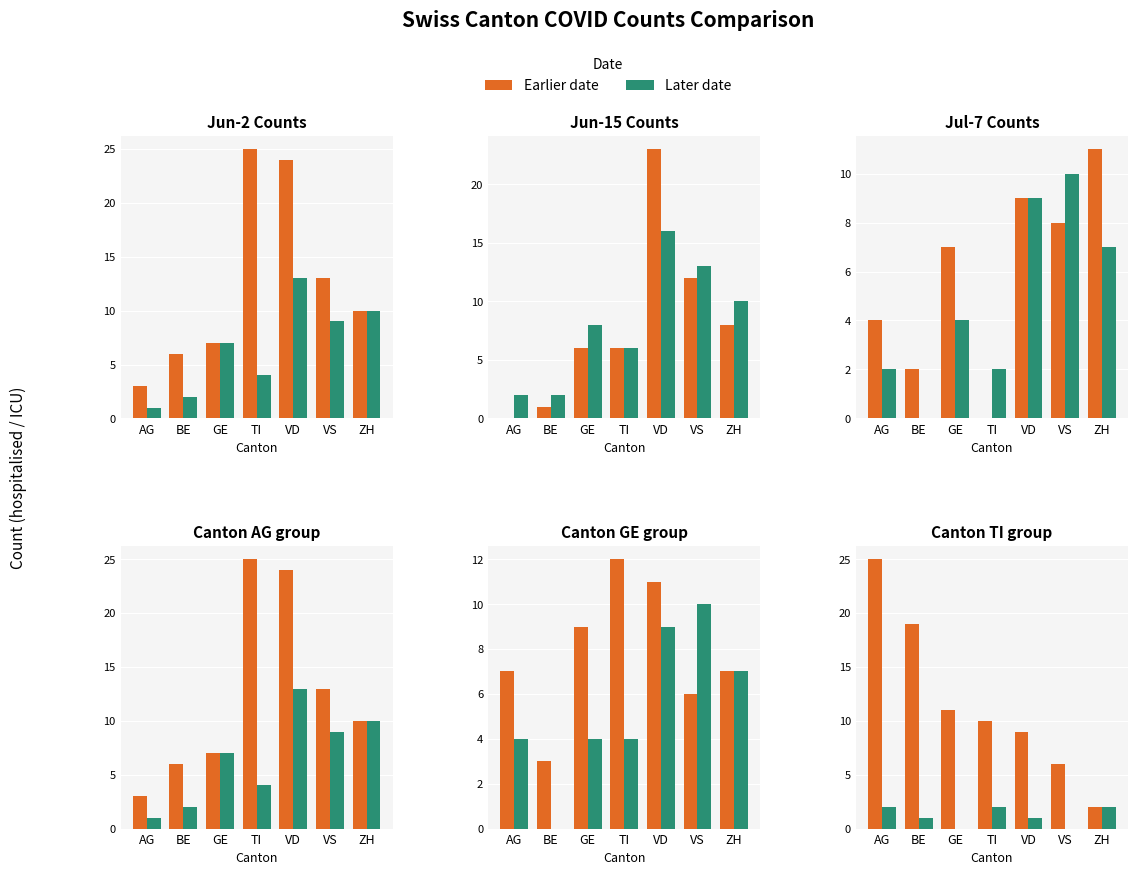

Which series has the largest total across all categories?

Earlier date